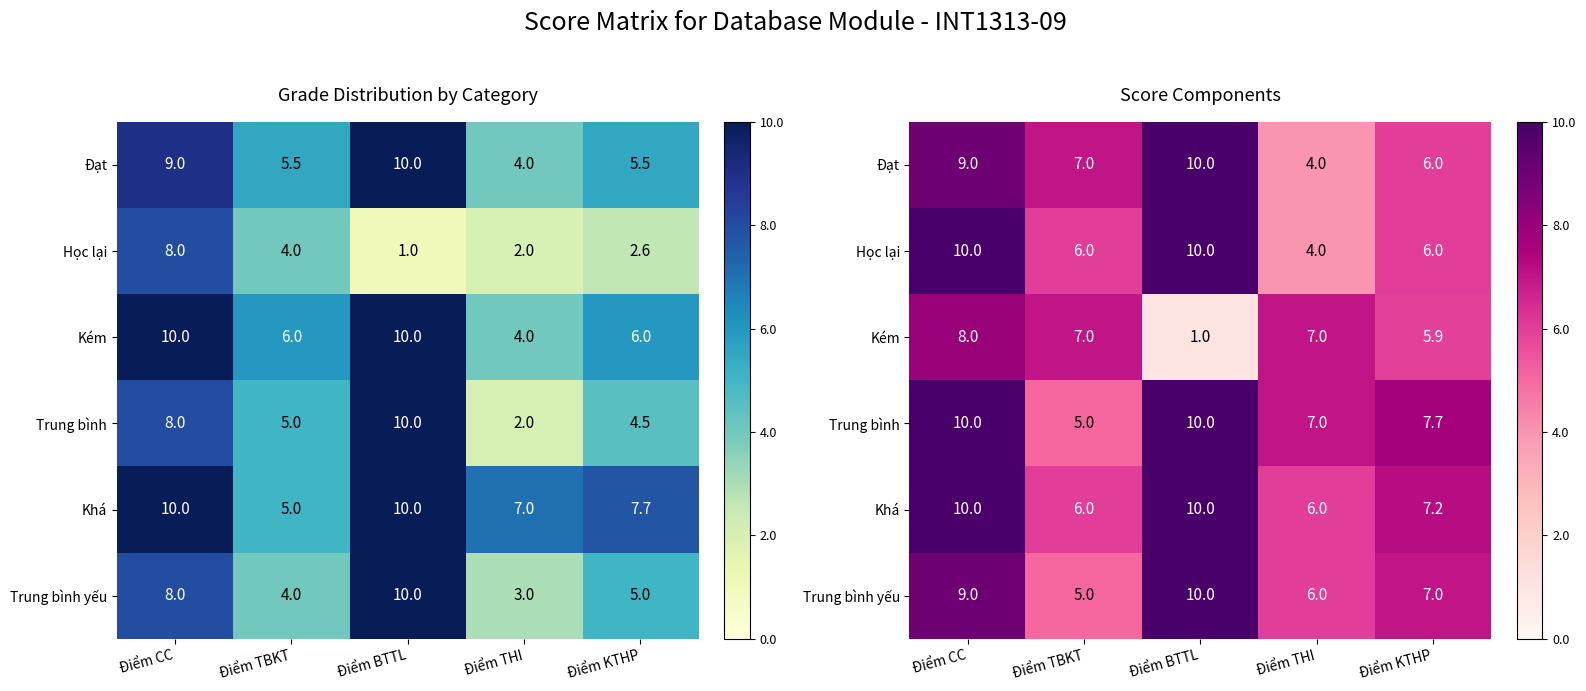

Count the Học lại values in the range 6 to 10.

4